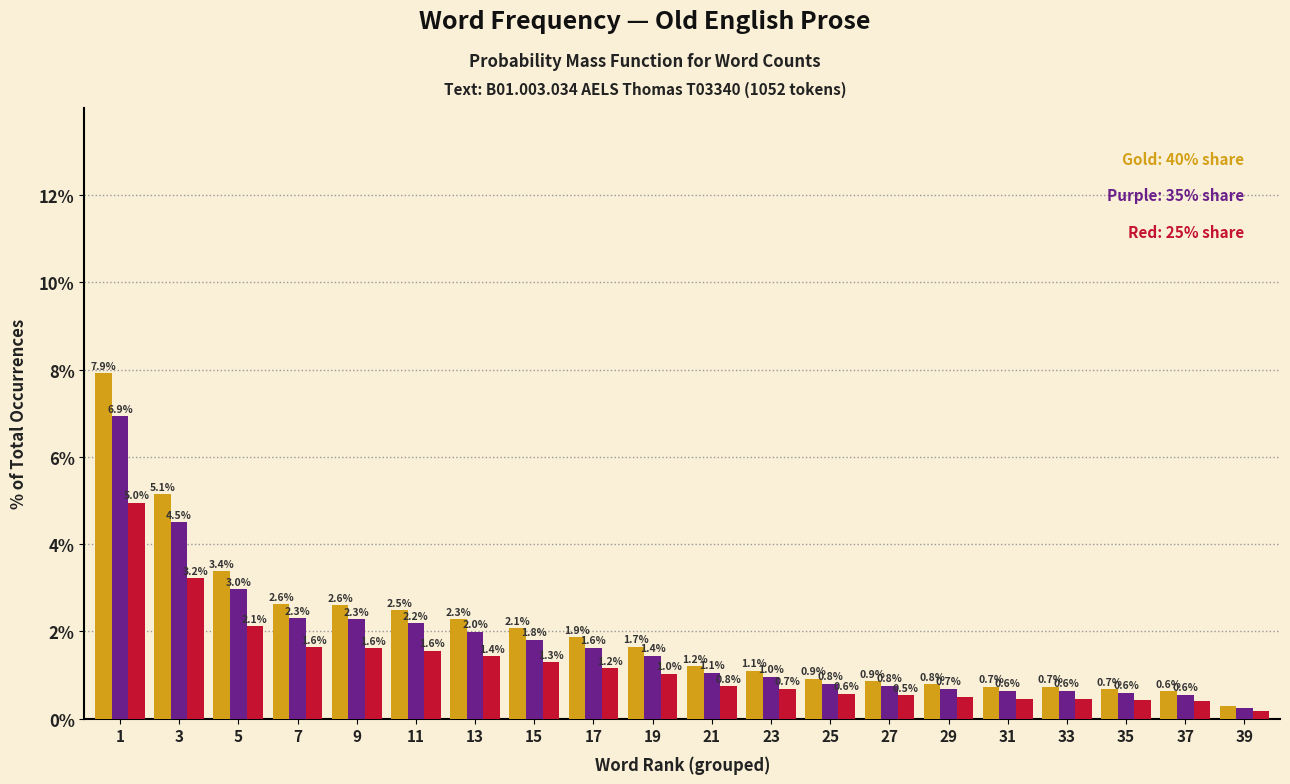

What is the total value across all series at 17?

4.7